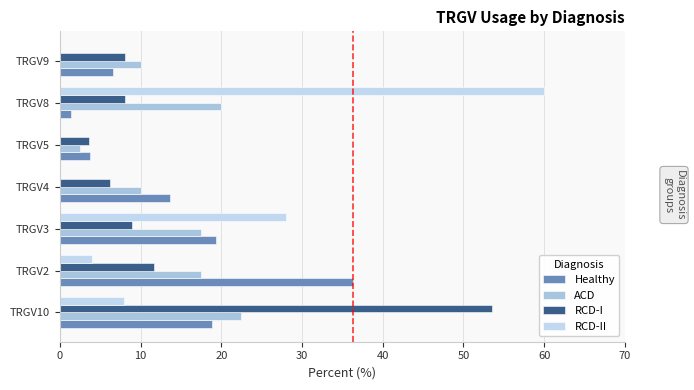

Count the number of categories in the chart.

7